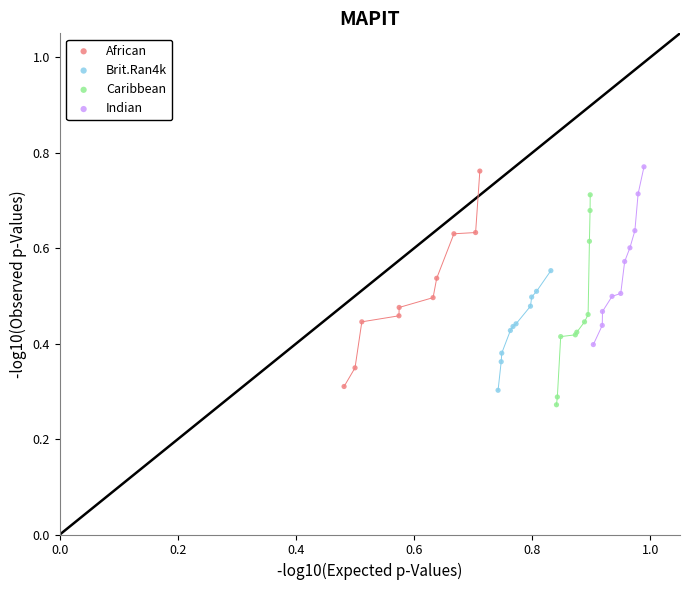

Which series contains the lowest Y value?

Caribbean